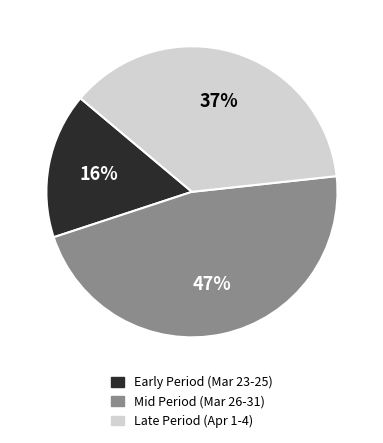

Is there a majority slice in this chart?

No